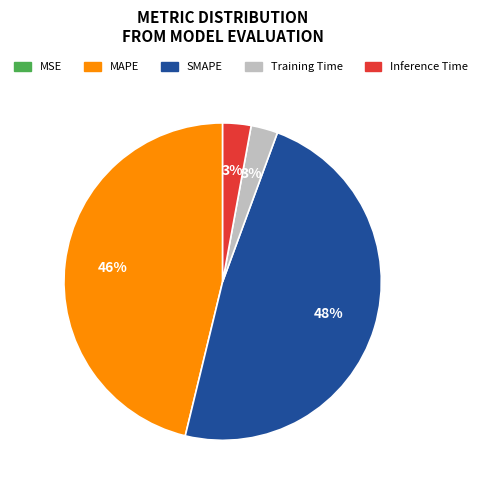

Do MAPE and Training Time together represent more than half of the pie?

No